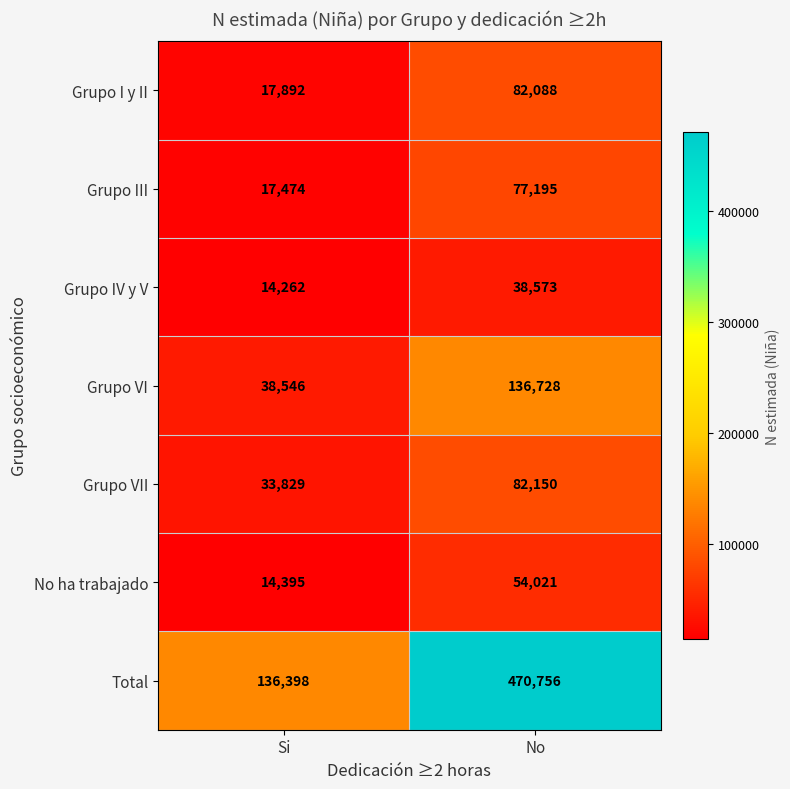

What is the sum of all Grupo IV y V values?

52835